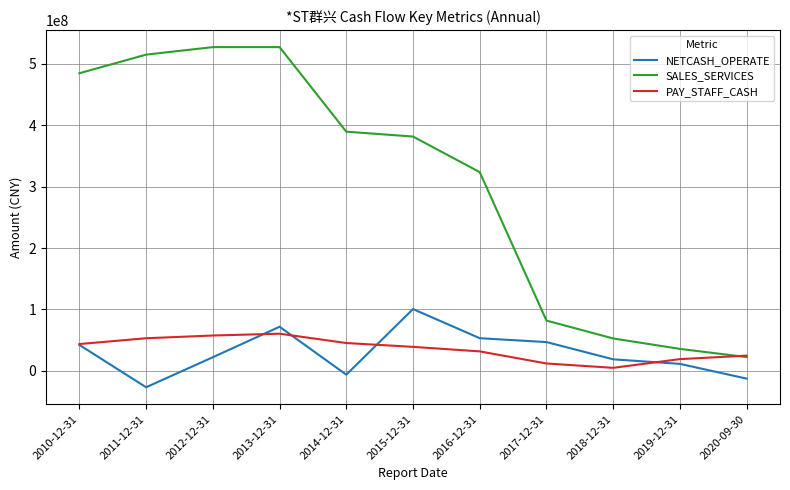

In NETCASH_OPERATE, how many points are higher than both neighbors (excluding endpoints)?

2